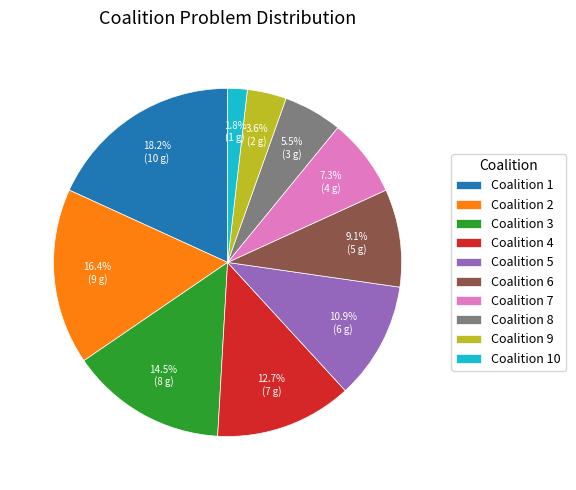

Which category has the biggest portion of the pie?

Coalition 1